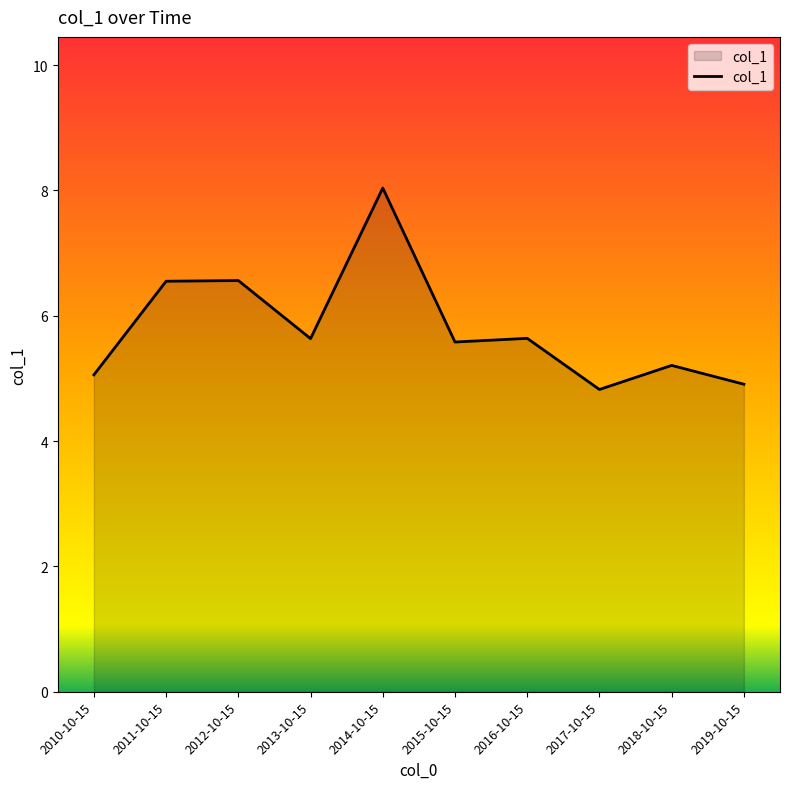

Reading right to left, what are all the values shown in this chart?

4.9	5.2	4.8	5.6	5.6	8.0	5.6	6.6	6.6	5.1